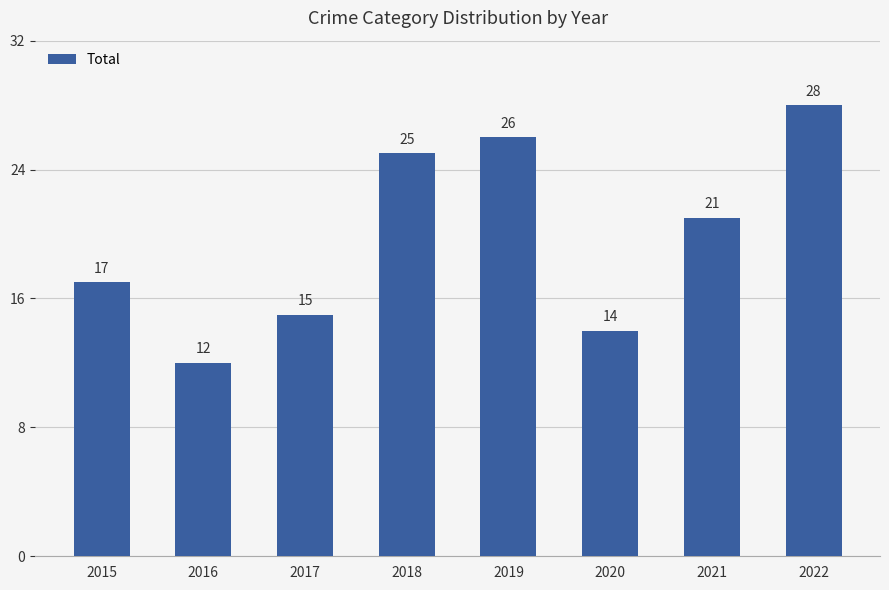

How many distinct data groups are displayed?

1